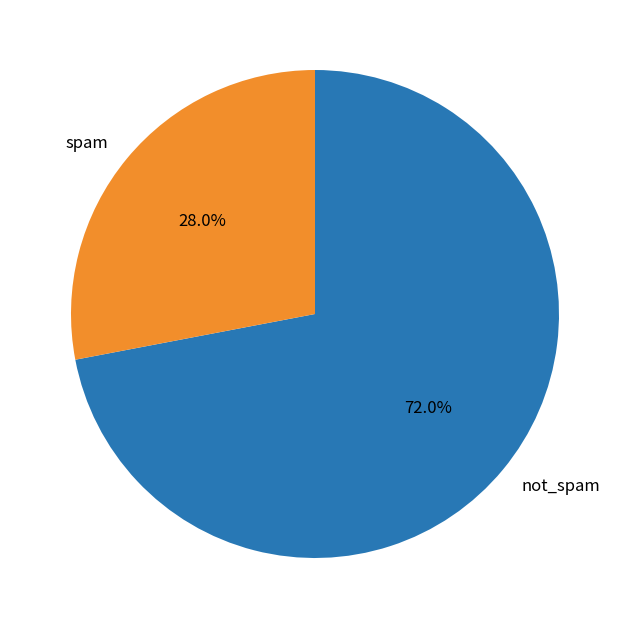

Combined, do not_spam and spam account for over 50%?

Yes